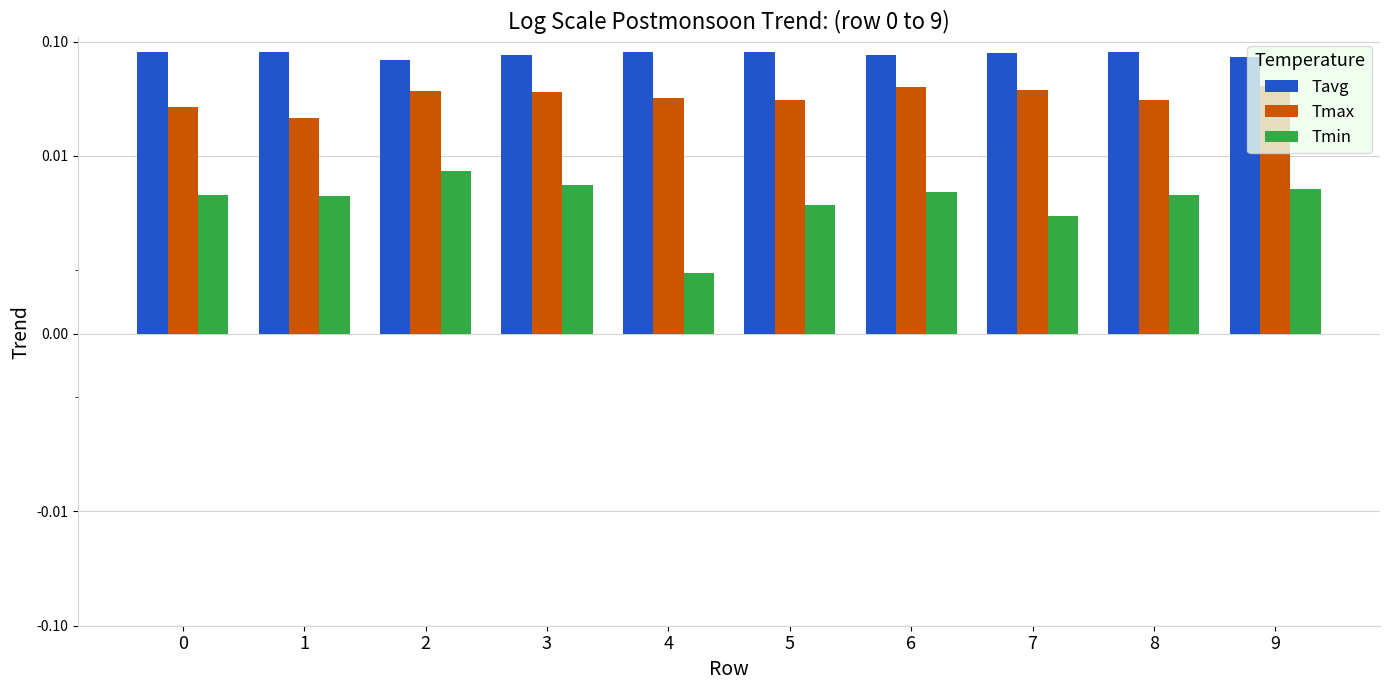

At how many categories does at least one series exceed 0?

10